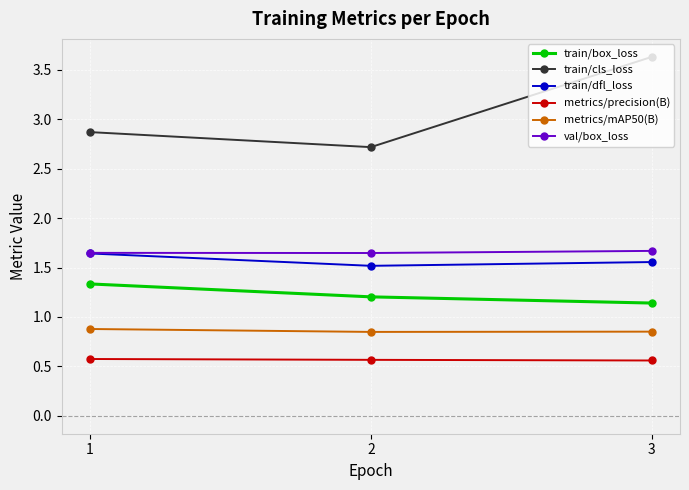

Is this an area chart (filled region under the line)?

No